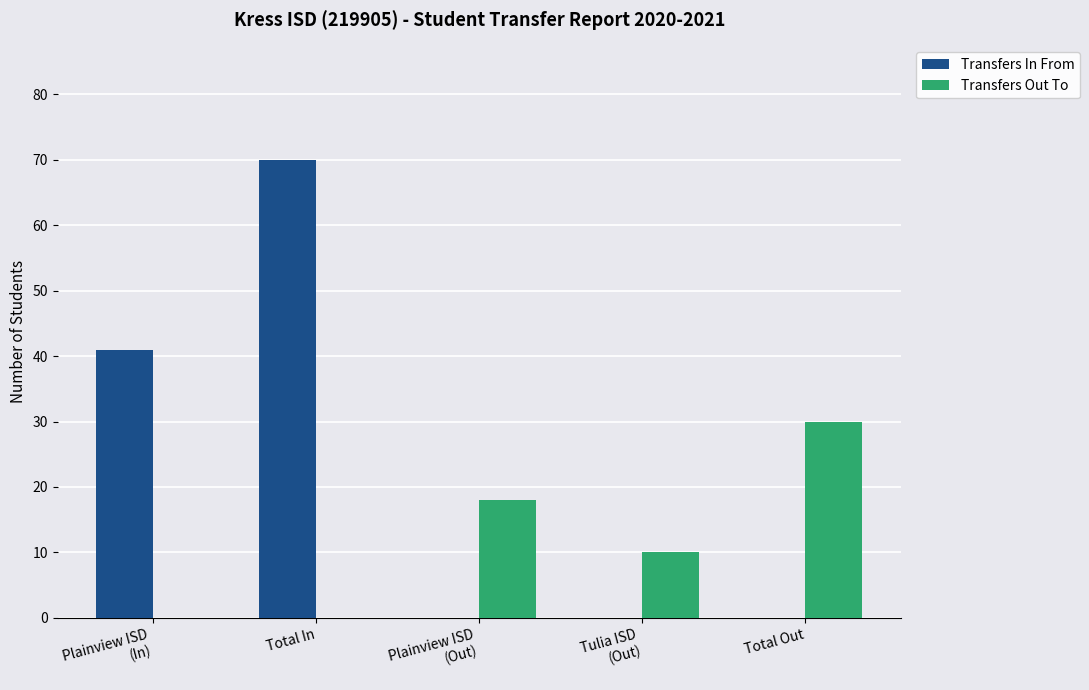

The value of Transfers Out To at Total Out is 46. True or false?

False